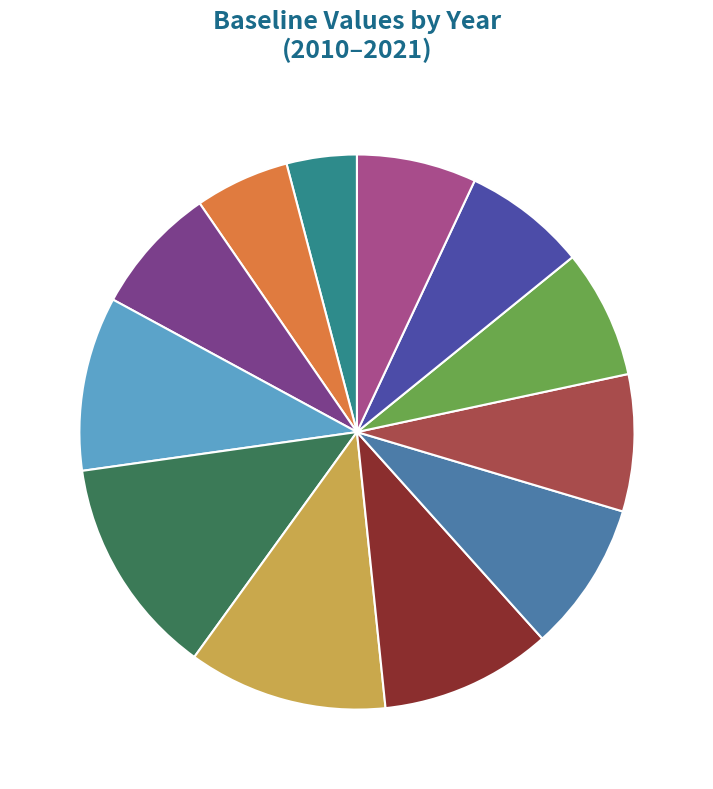

Approximately how many times larger is the value at 2016 10% compared to 2017 9%?

1.1